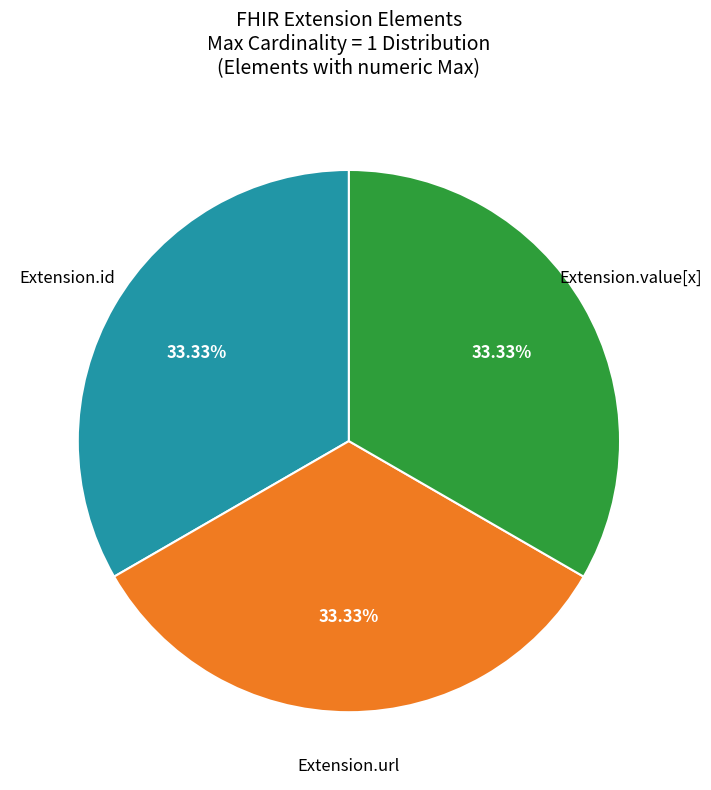

Is there any slice that represents more than half of the pie?

No